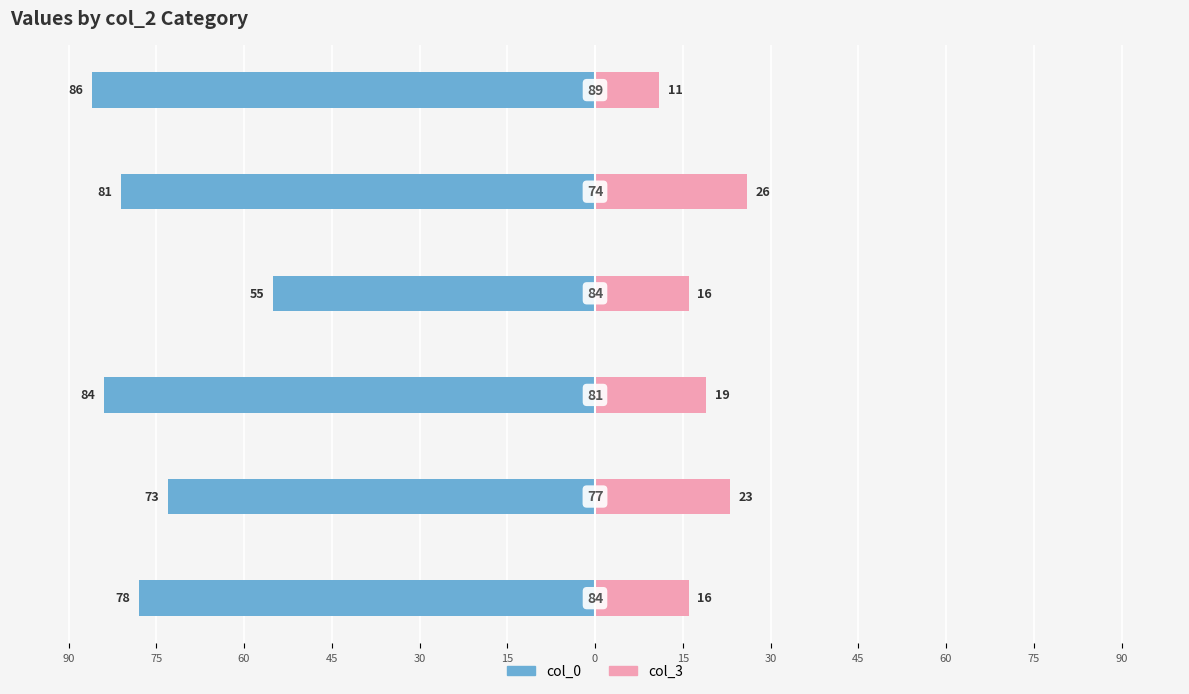

Is it true that col_0 equals -89 at 45?

False